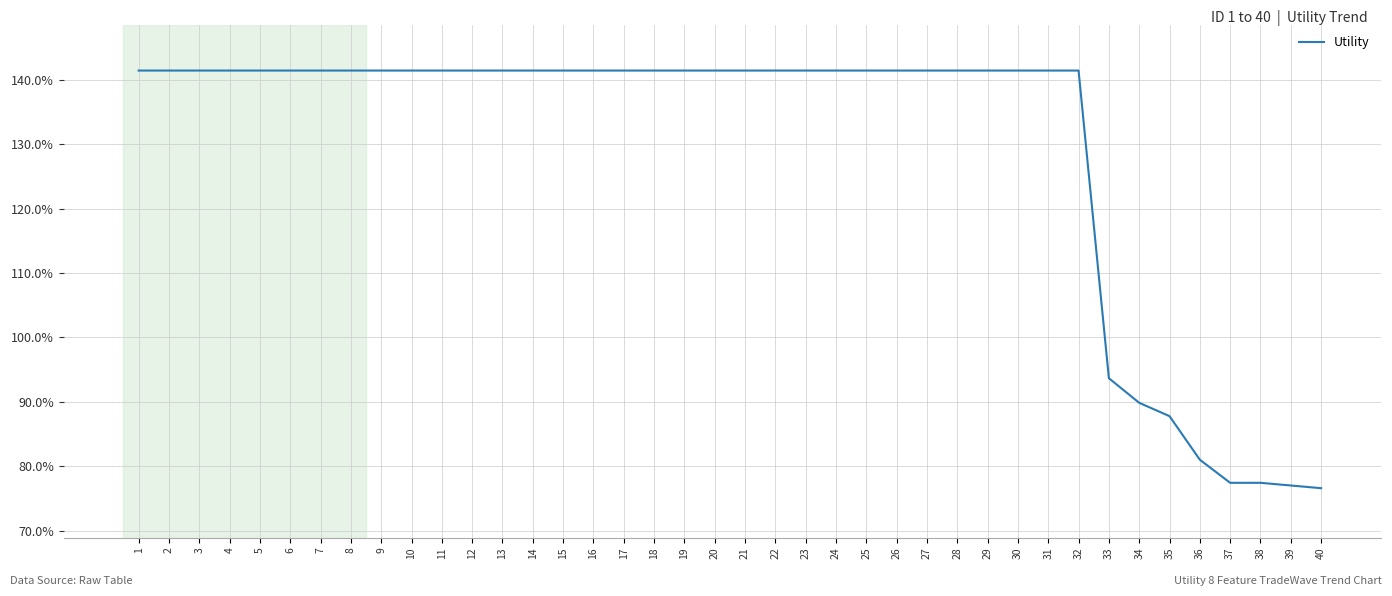

Which label corresponds to the smallest value in the chart?

40